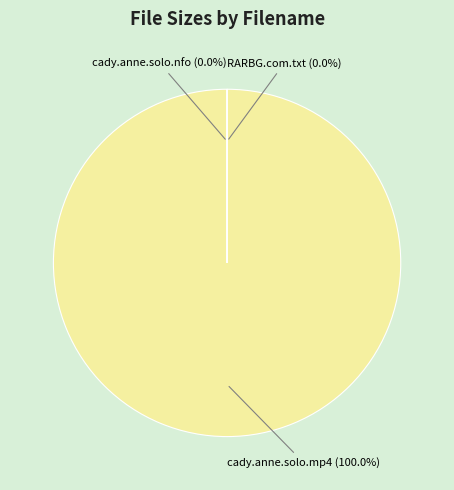

Does any single category account for the majority?

Yes